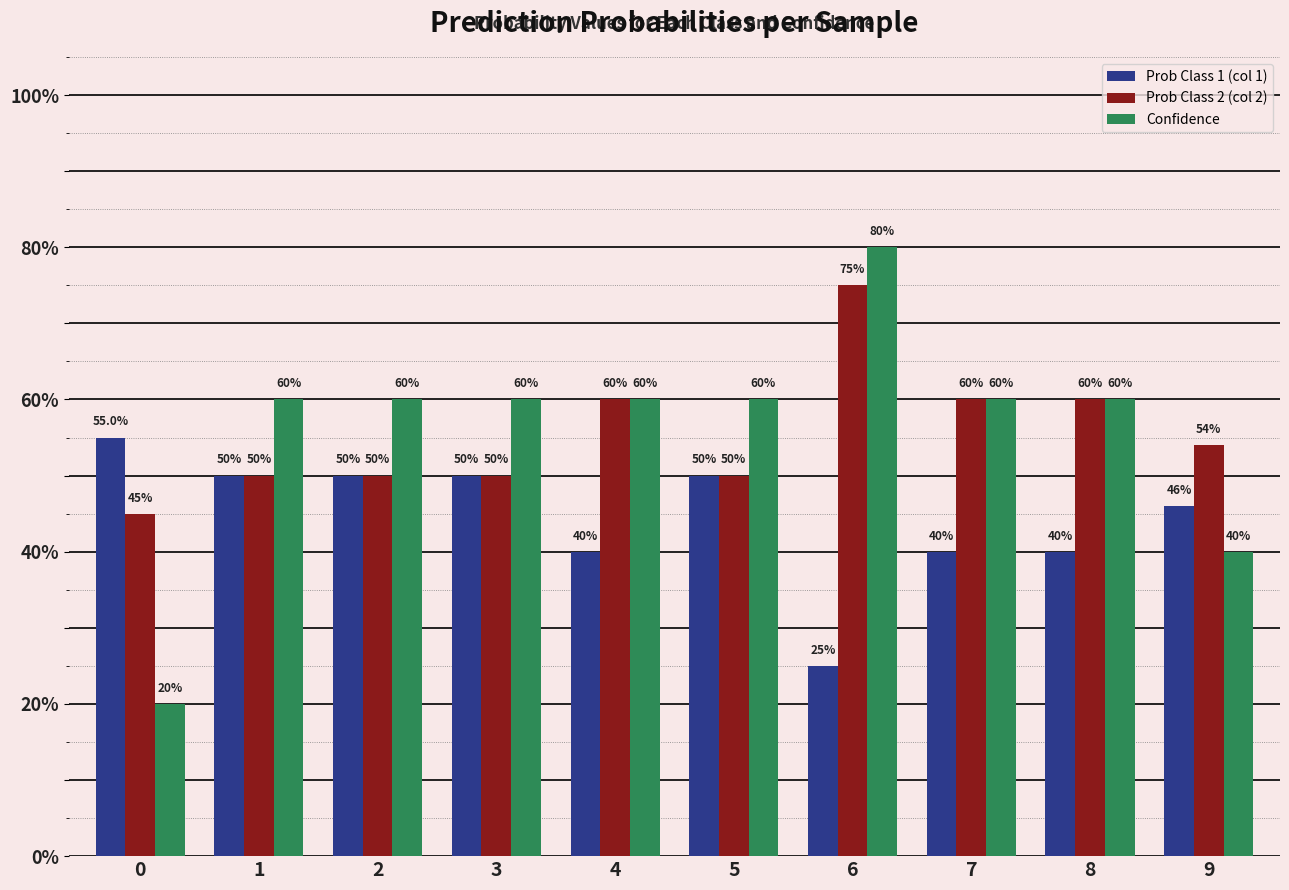

What is the sum of all Confidence values?

5.6